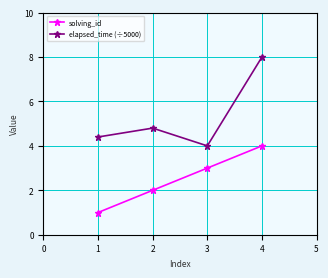

What are all the series names shown in the legend?

solving_id, elapsed_time (÷5000)